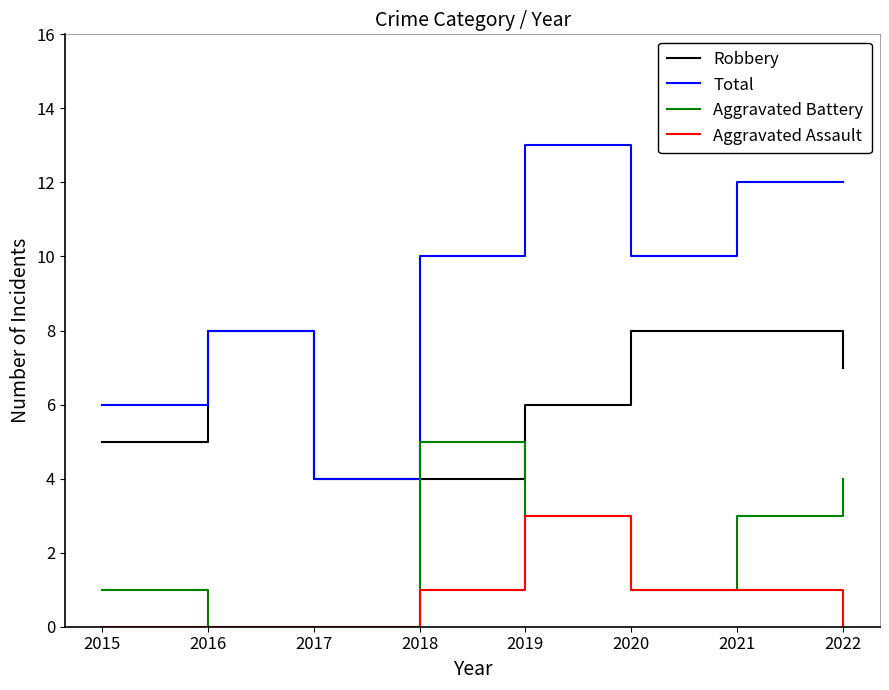

True or false: Aggravated Assault and Robbery intersect in this chart.

False